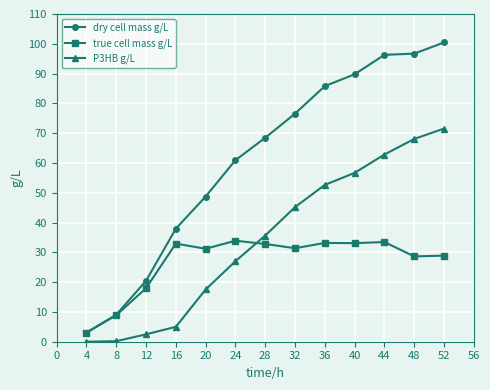

Between 32 and 44, which series saw the biggest shift?

dry cell mass g/L